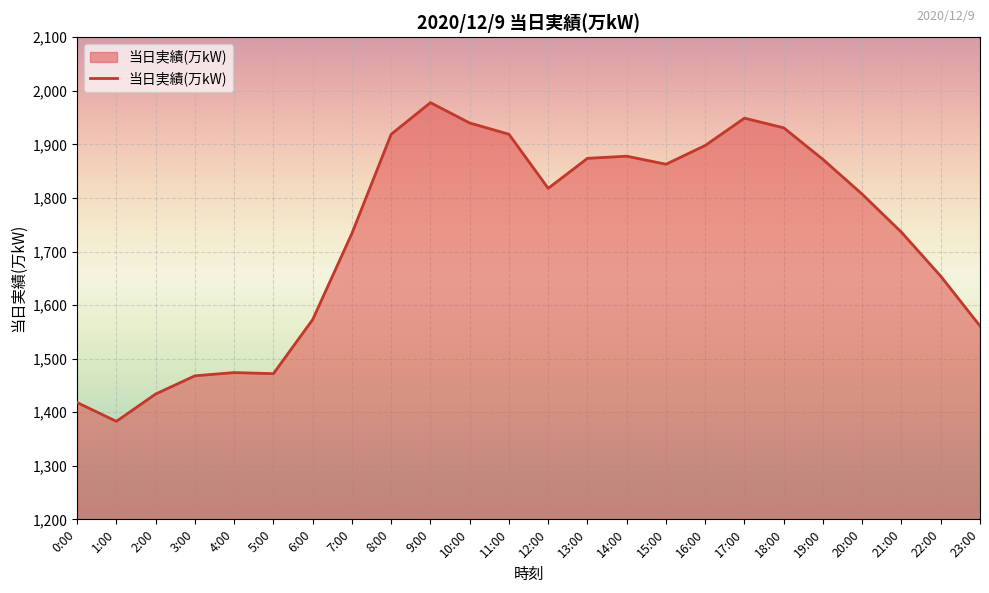

Is it true that the value at 4:00 is 2650?

False